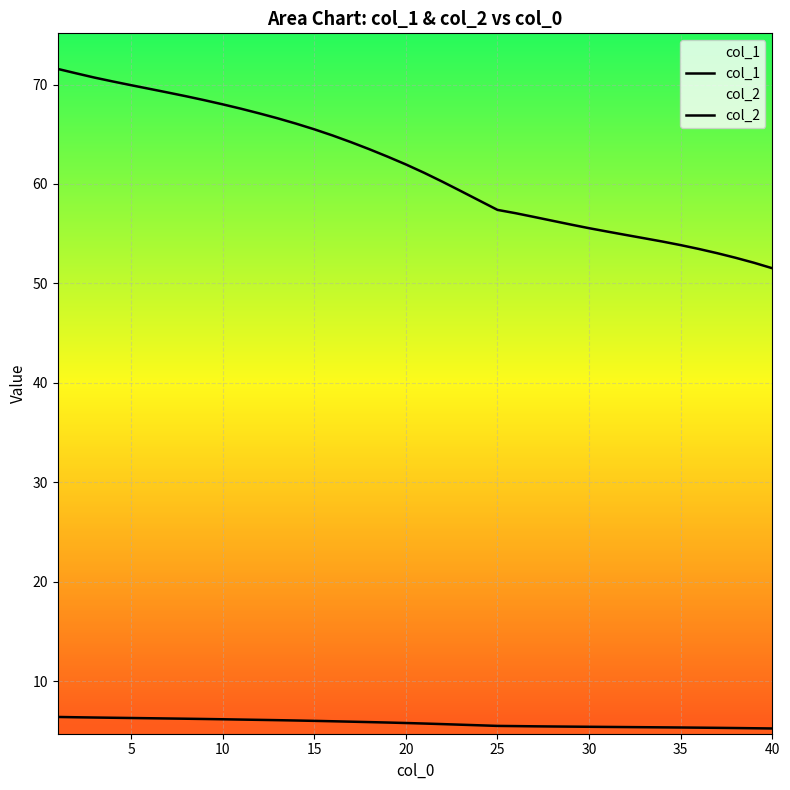

True or false: col_1 and col_2 intersect in this chart.

False